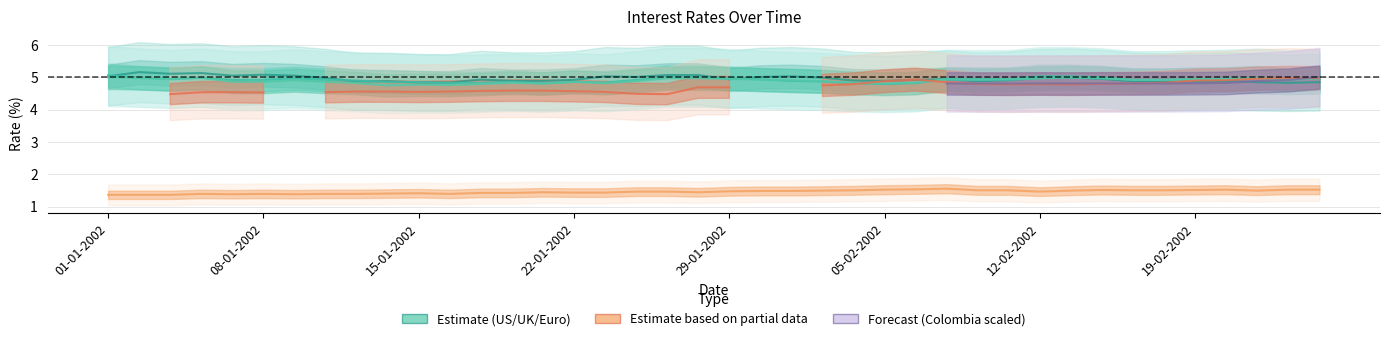

True or false: Reino Unido has a value of 2.6 at 06-02-2002.

False